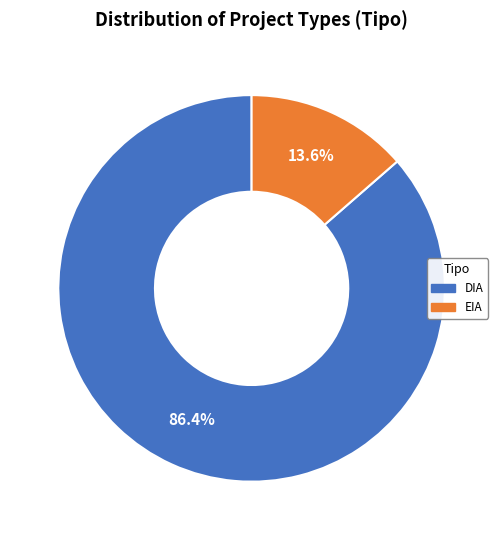

Is it true that EIA is 14% of the pie?

True